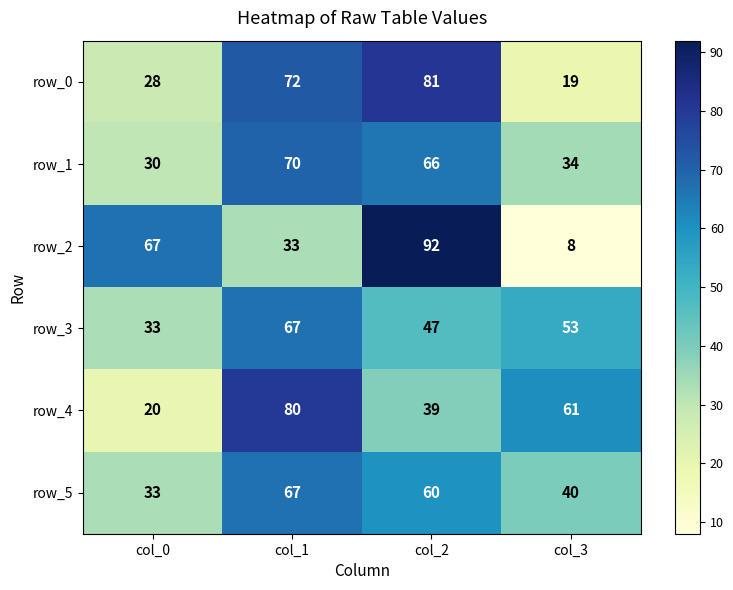

How many row_4 values are between 39 and 80?

3